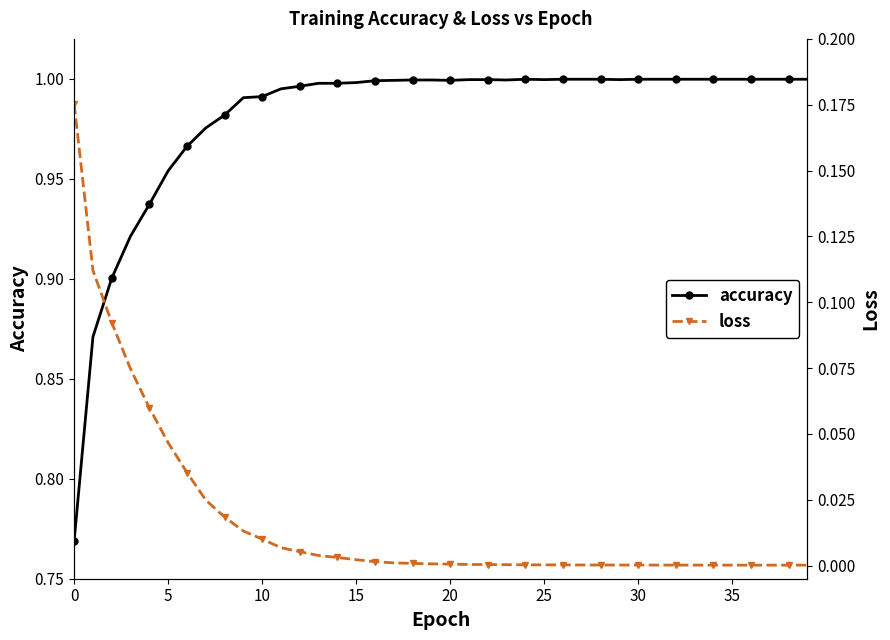

Which label corresponds to the smallest value in the chart?

39